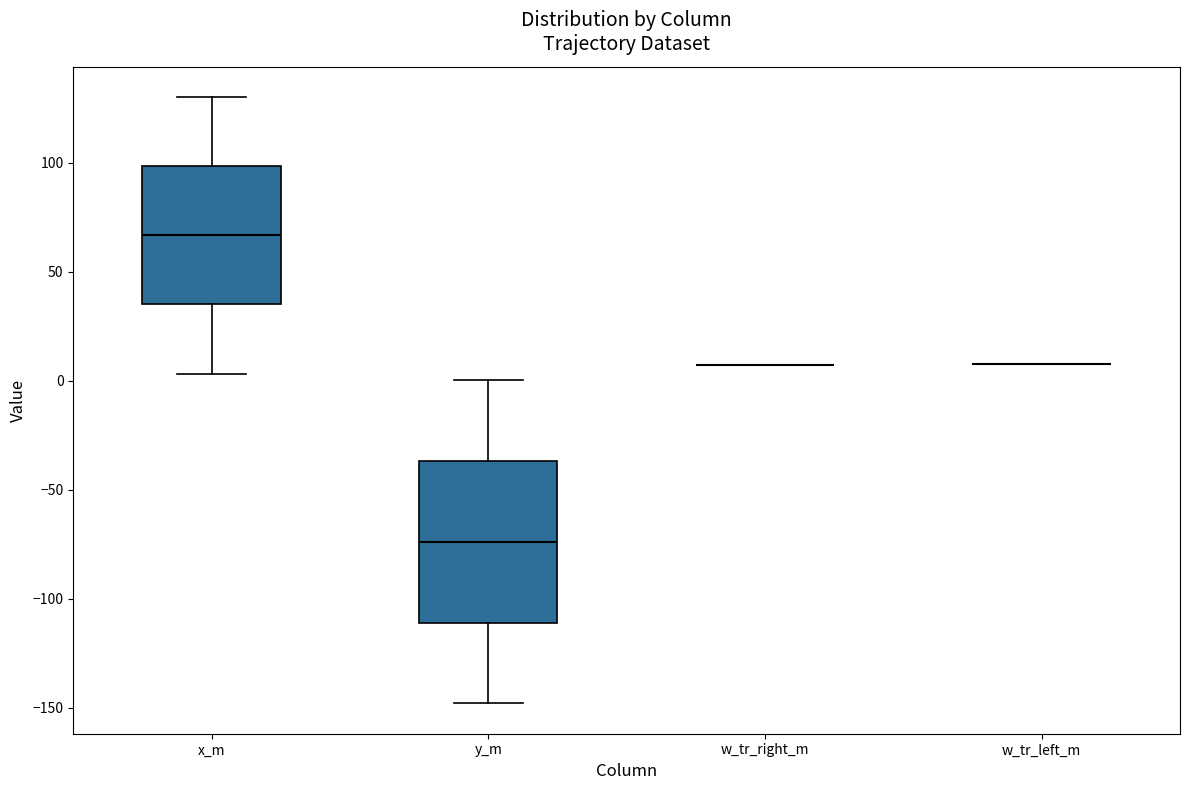

Reading left to right, read every box against the y-axis: the position of its median line, the range the box covers, and the ends of its whiskers. The values are not printed on the chart, so give them approximately, as read against the axis.

x_m: median 65, box 35 to 100, whiskers 5 to 130
y_m: median -75, box -110 to -35, whiskers -150 to 0
w_tr_right_m: box collapsed to a line at 5, whiskers 5 to 5
w_tr_left_m: box collapsed to a line at 5, whiskers 5 to 5